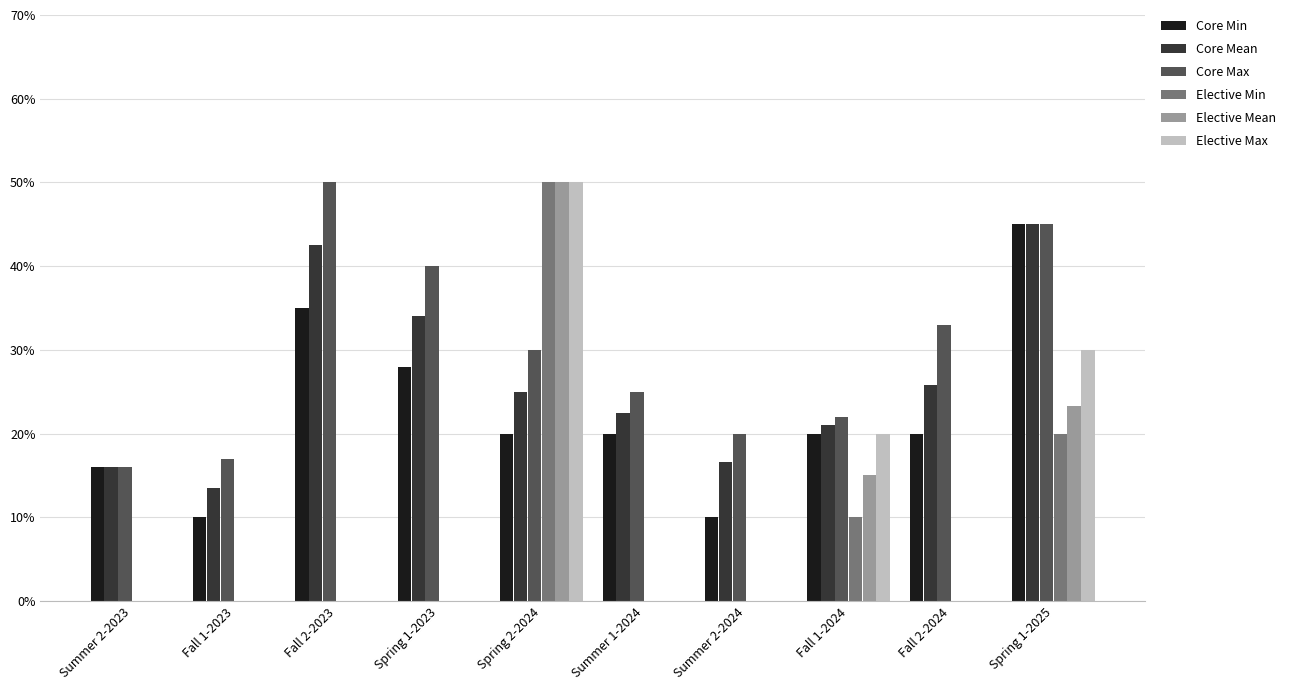

Reading right to left, extract all data points from this chart.

Core Min: Spring 1-2025=0.5	Fall 2-2024=0.2	Fall 1-2024=0.2	Summer 2-2024=0.1	Summer 1-2024=0.2	Spring 2-2024=0.2	Spring 1-2023=0.3	Fall 2-2023=0.3	Fall 1-2023=0.1	Summer 2-2023=0.2
Core Mean: Spring 1-2025=0.5	Fall 2-2024=0.3	Fall 1-2024=0.2	Summer 2-2024=0.2	Summer 1-2024=0.2	Spring 2-2024=0.2	Spring 1-2023=0.3	Fall 2-2023=0.4	Fall 1-2023=0.1	Summer 2-2023=0.2
Core Max: Spring 1-2025=0.5	Fall 2-2024=0.3	Fall 1-2024=0.2	Summer 2-2024=0.2	Summer 1-2024=0.2	Spring 2-2024=0.3	Spring 1-2023=0.4	Fall 2-2023=0.5	Fall 1-2023=0.2	Summer 2-2023=0.2
Elective Min: Spring 1-2025=0.2	Fall 2-2024=0.0	Fall 1-2024=0.1	Summer 2-2024=0.0	Summer 1-2024=0.0	Spring 2-2024=0.5	Spring 1-2023=0.0	Fall 2-2023=0.0	Fall 1-2023=0.0	Summer 2-2023=0.0
Elective Mean: Spring 1-2025=0.2	Fall 2-2024=0.0	Fall 1-2024=0.2	Summer 2-2024=0.0	Summer 1-2024=0.0	Spring 2-2024=0.5	Spring 1-2023=0.0	Fall 2-2023=0.0	Fall 1-2023=0.0	Summer 2-2023=0.0
Elective Max: Spring 1-2025=0.3	Fall 2-2024=0.0	Fall 1-2024=0.2	Summer 2-2024=0.0	Summer 1-2024=0.0	Spring 2-2024=0.5	Spring 1-2023=0.0	Fall 2-2023=0.0	Fall 1-2023=0.0	Summer 2-2023=0.0